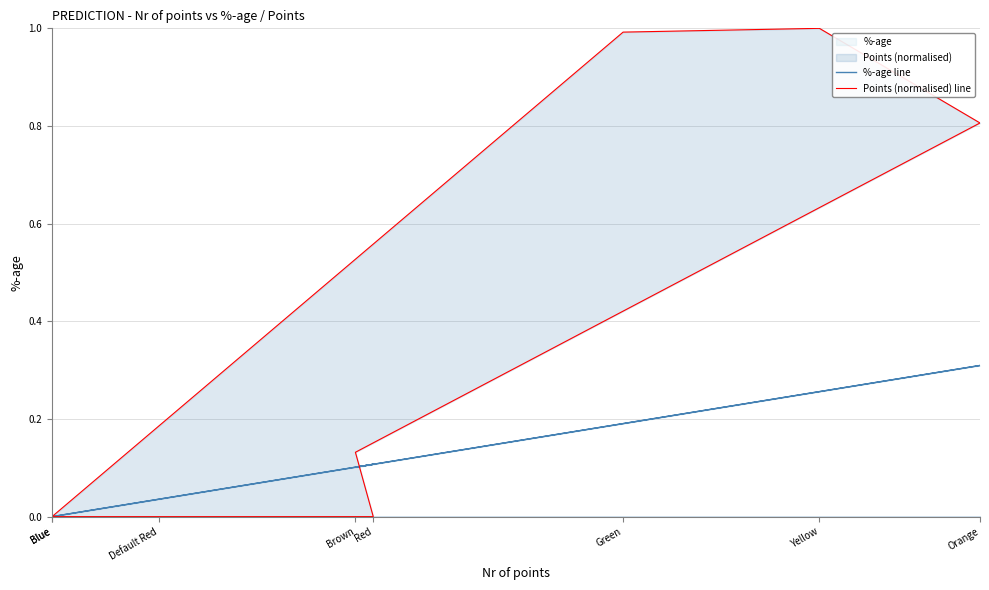

List the series in order of their peak value, lowest first.

%-age line, Points (normalised) line